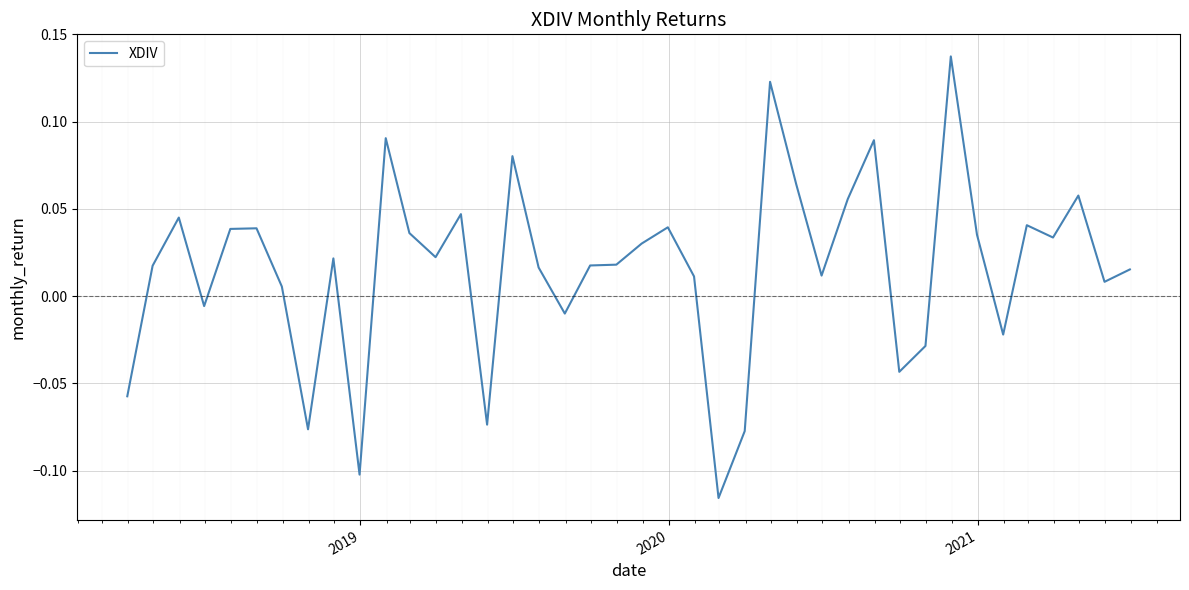

What is the difference between the maximum and minimum values?

0.3